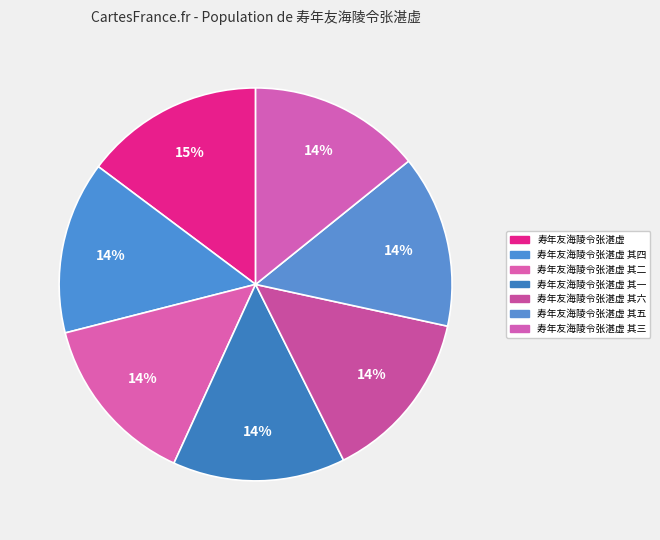

The 寿年友海陵令张湛虚 其一 slice represents 26% of the pie. True or false?

False